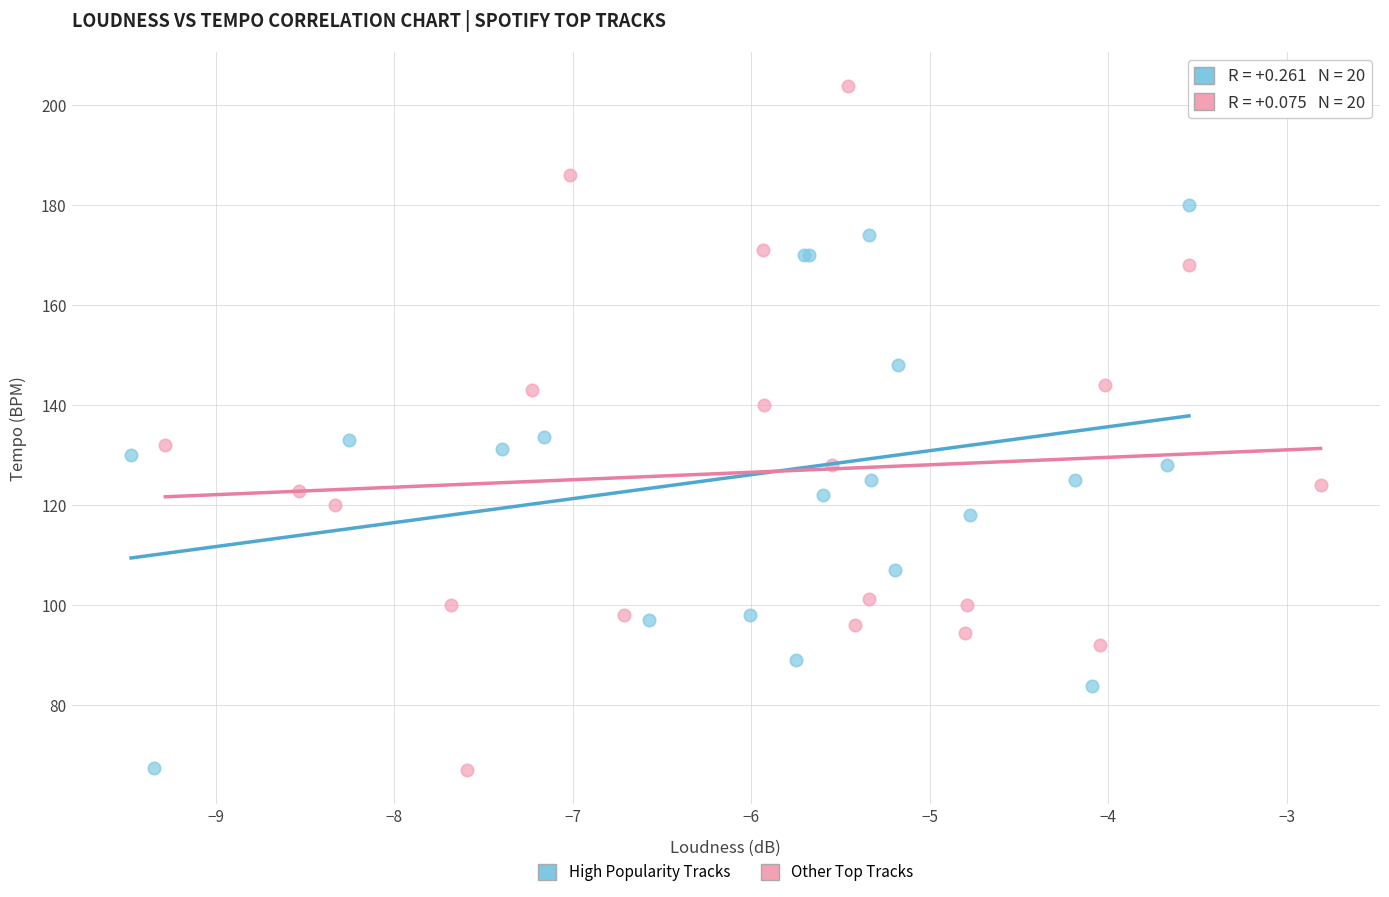

Which series contains the highest Y value?

Other Top Tracks